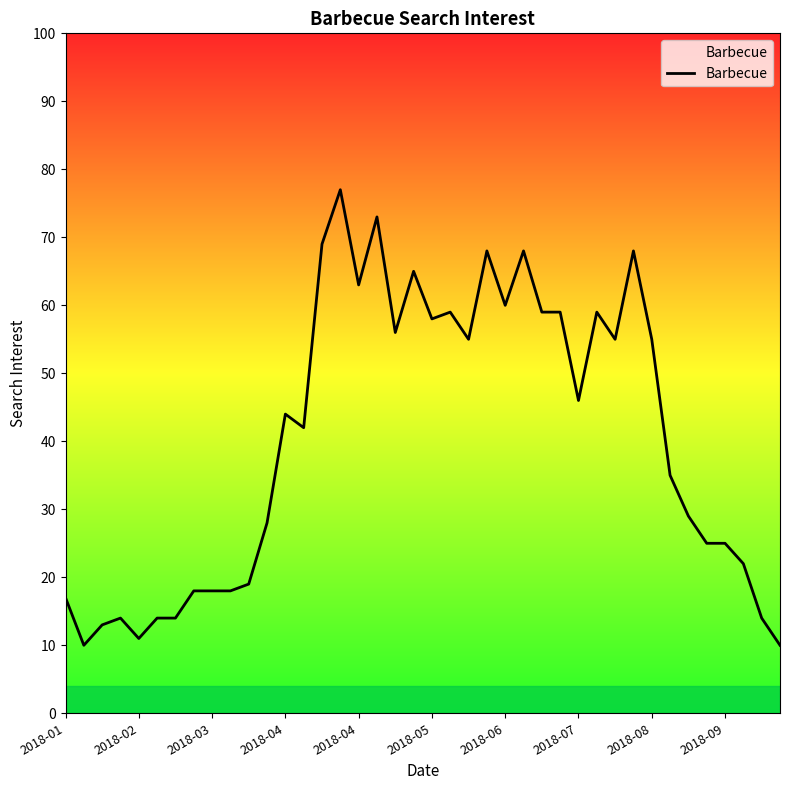

What is the maximum value shown in the chart?

77